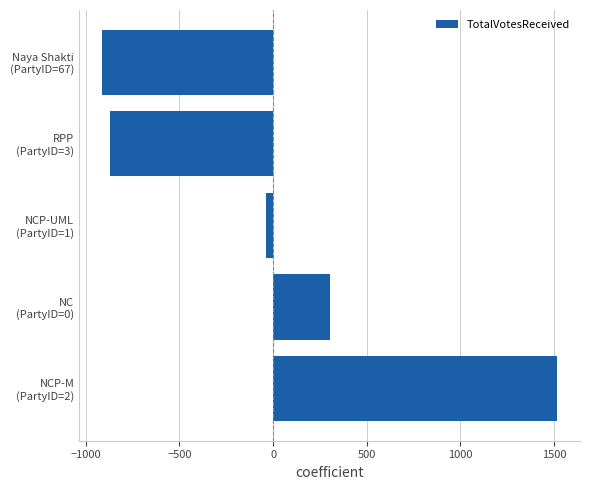

What is the difference between the second highest and second lowest values?

1170.0